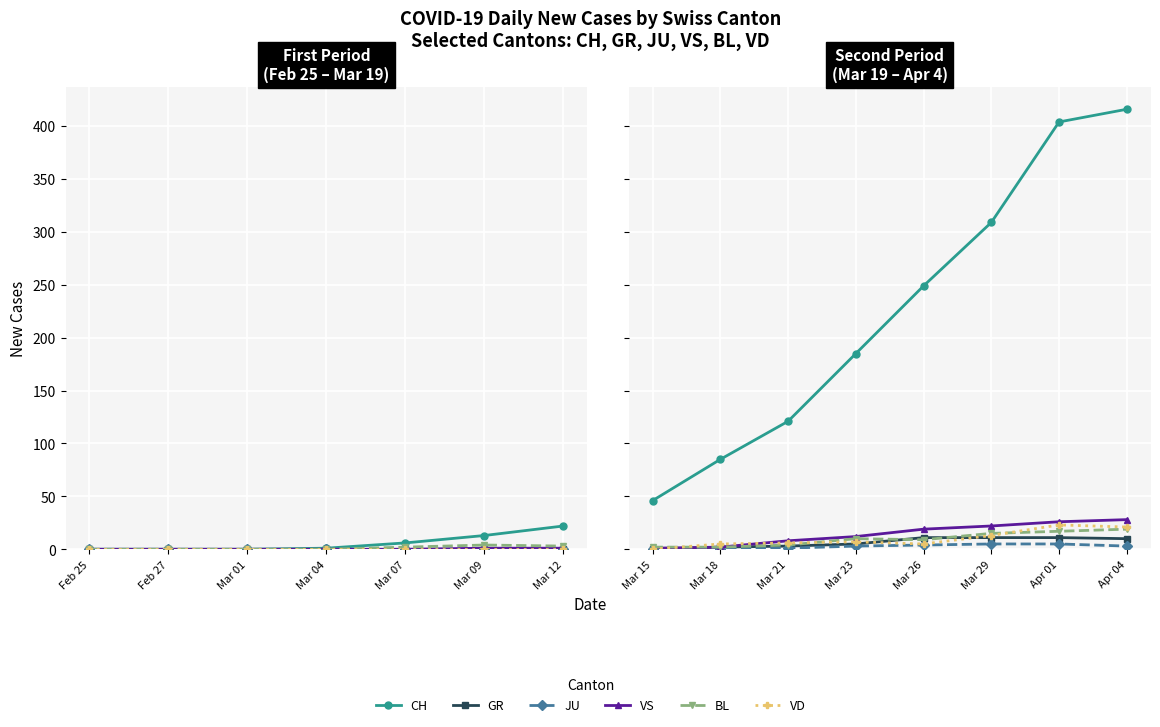

True or false: BL and JU cross at least once.

False